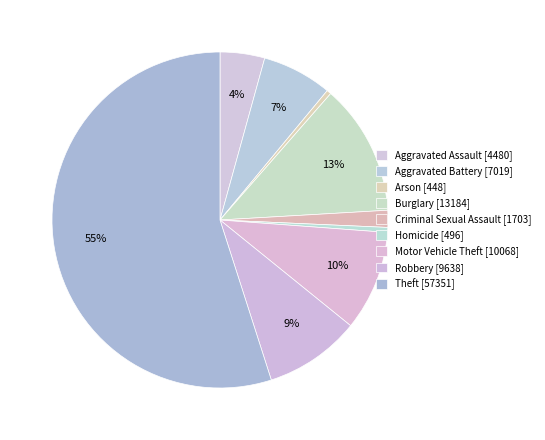

How many slices are in this pie chart?

9